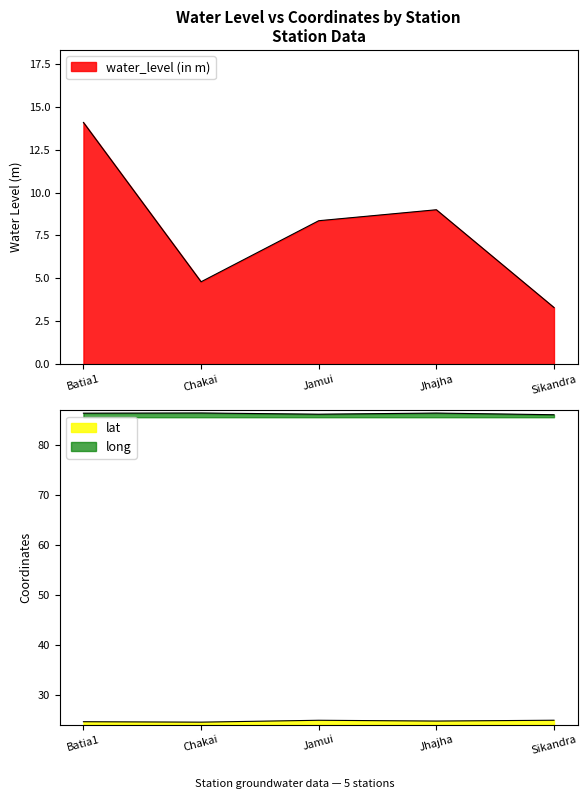

Reading left to right, list all the values displayed in this chart.

water_level (in m): 14.1	4.8	8.4	9.0	3.3
lat: 24.6	24.5	24.9	24.8	24.9
long: 86.4	86.4	86.2	86.4	86.0